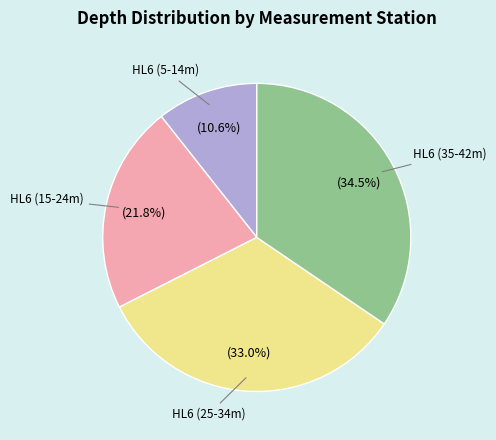

Combined, do HL6 (25-34m) and HL6 (5-14m) account for over 50%?

No